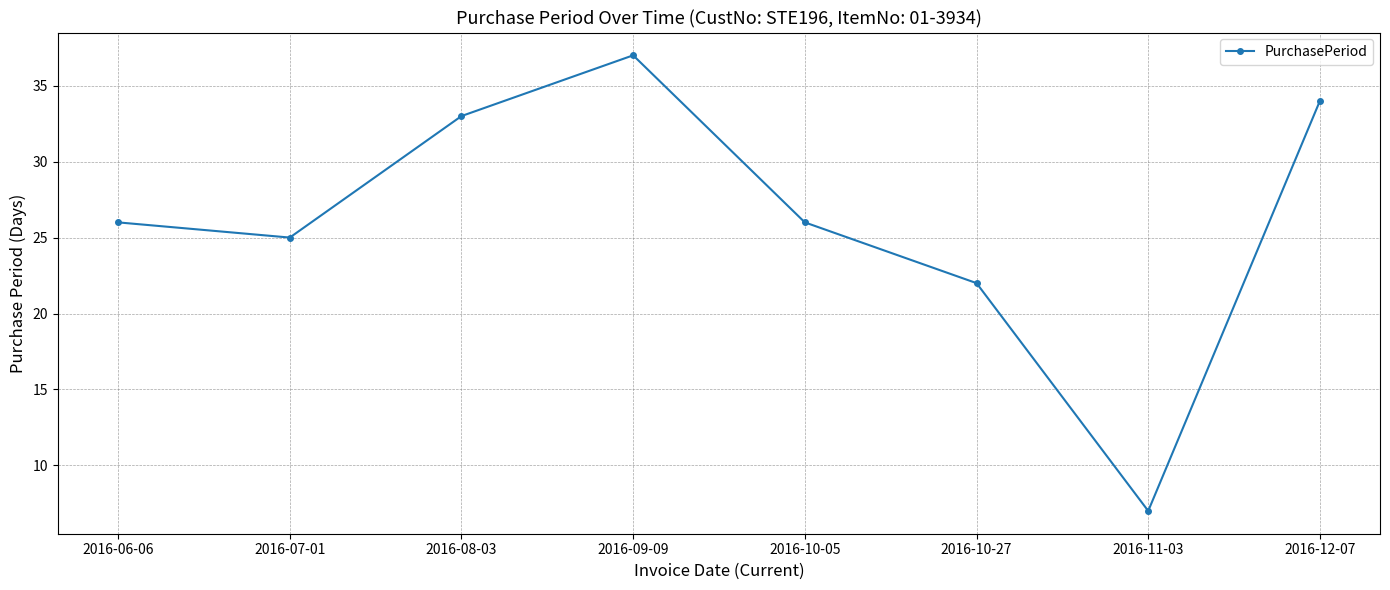

How many distinct data groups are displayed?

1